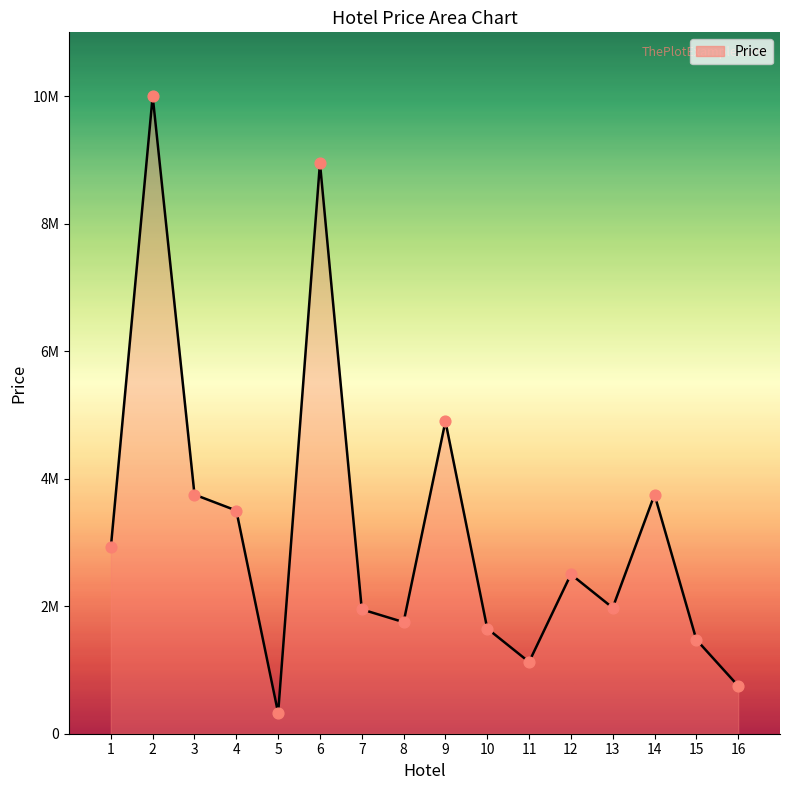

What is the change in value from 11 to 14?

+2625000